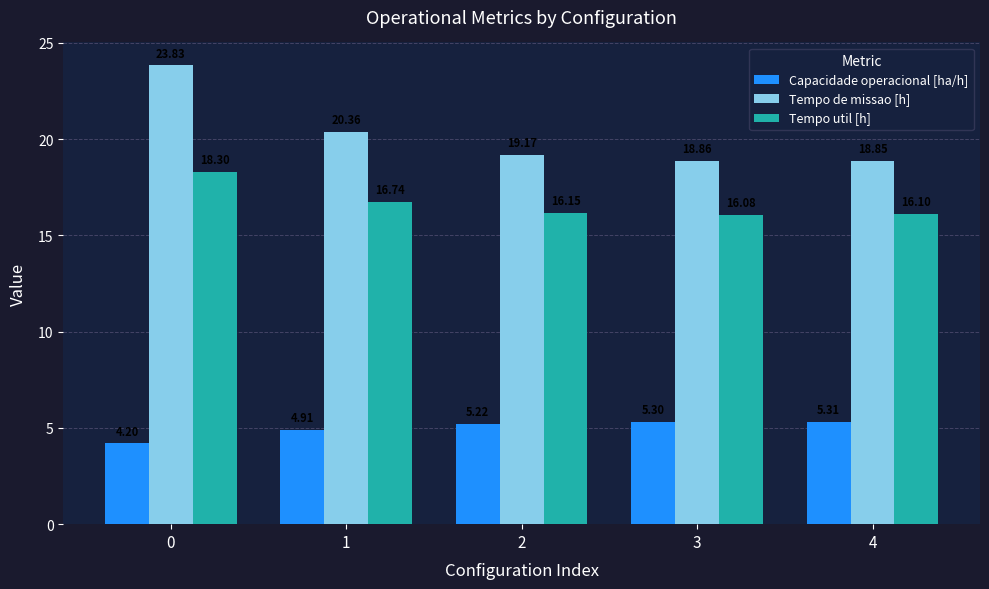

Which series has the largest range (max minus min)?

Tempo de missao [h]